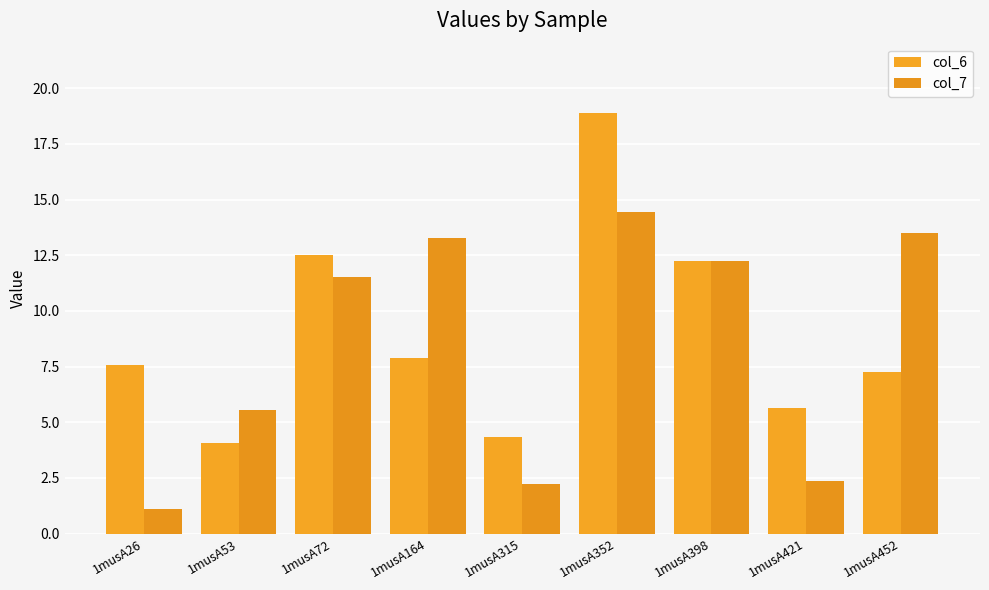

Rank the series at 1musA53 from highest to lowest value.

col_7, col_6